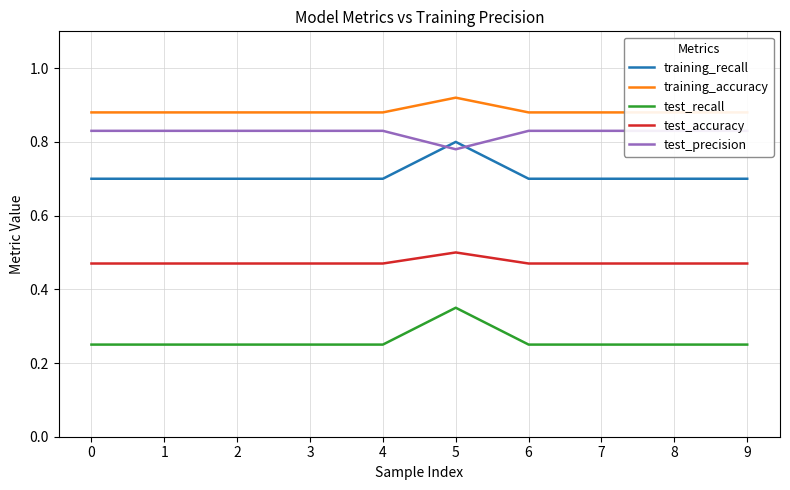

What is the minimum value shown in the chart?

0.2